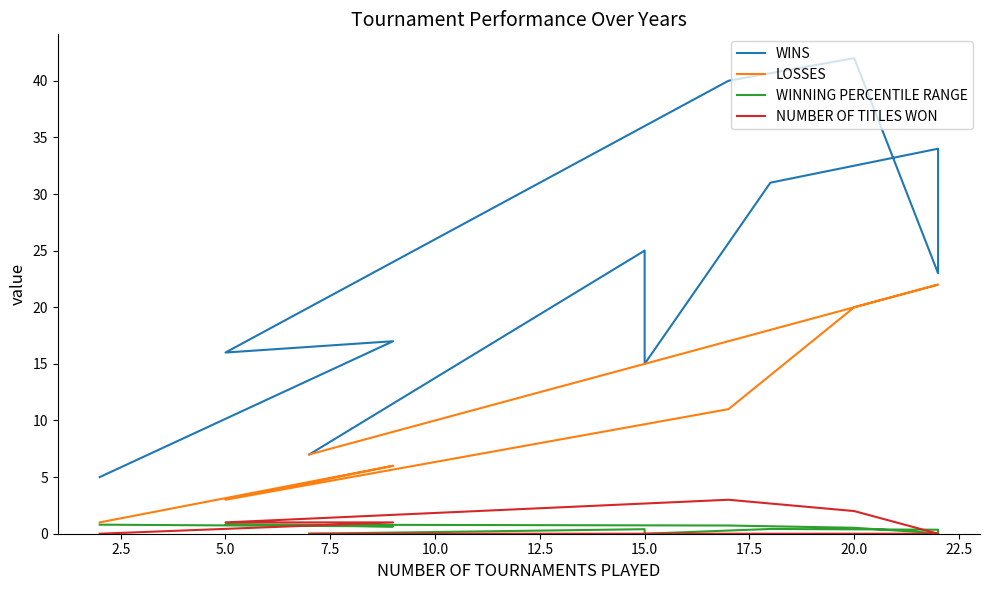

What is the greatest value displayed?

42.0